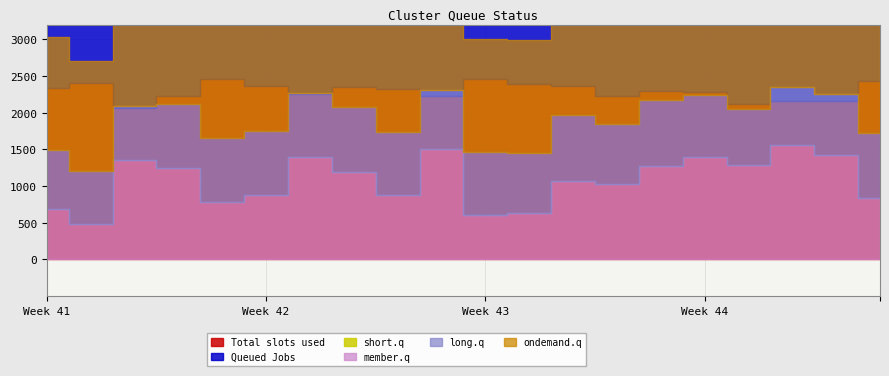

How many lines are shown in the chart?

6